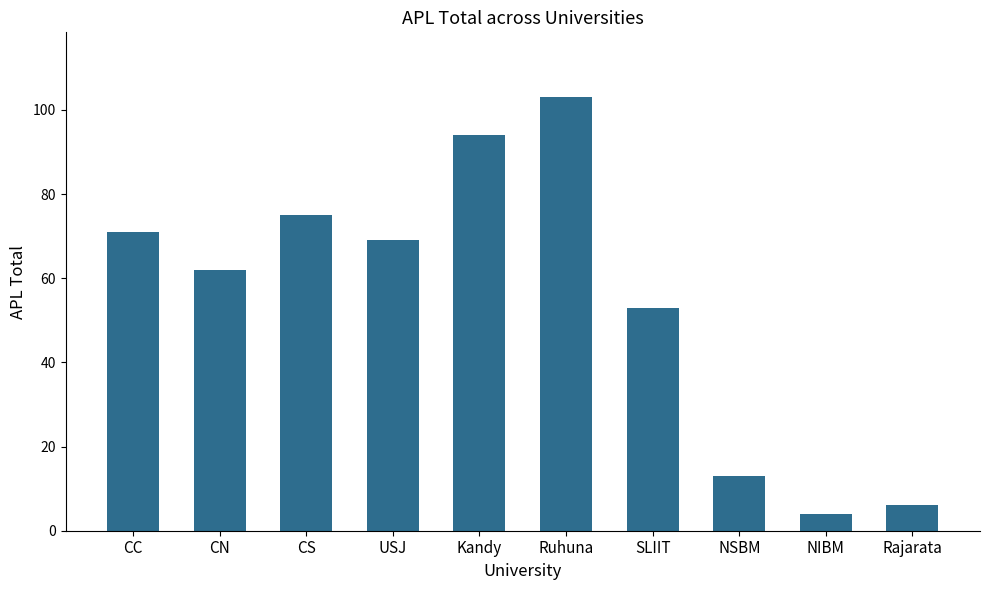

The value at NSBM is 7. True or false?

False